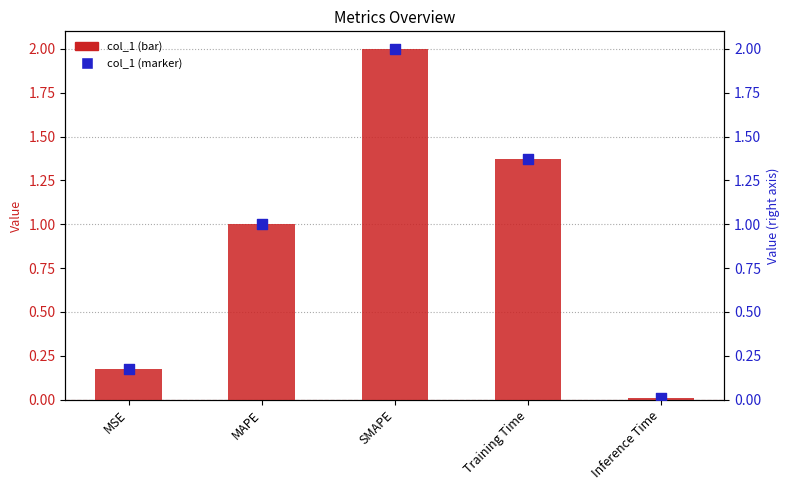

Which series has the largest Y range (max minus min)?

col_1